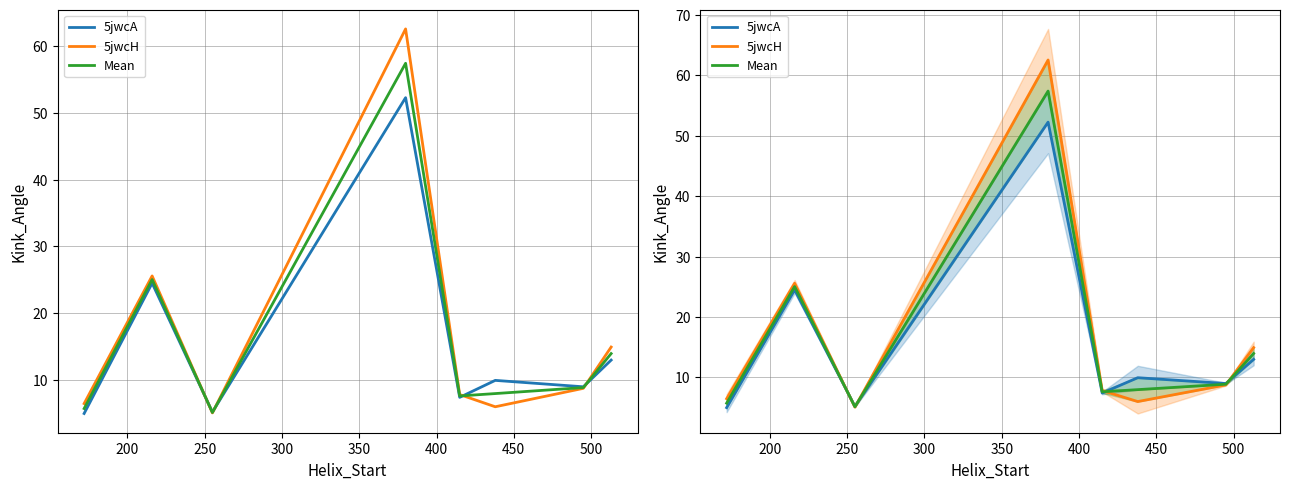

True or false: 5jwcH has a value of 13.1 at 300.

False